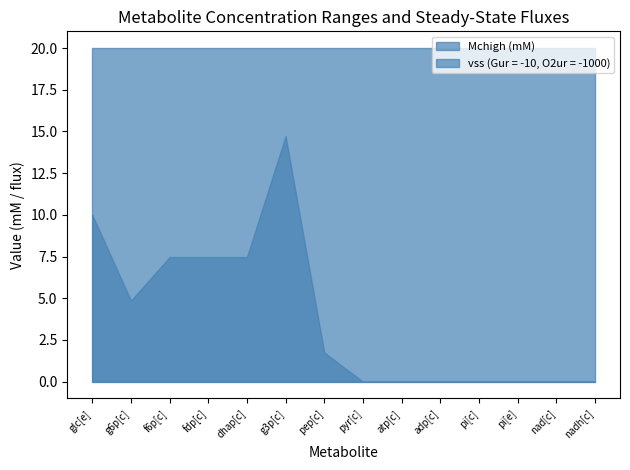

Reading left to right, transcribe all the data shown in this chart.

Mchigh (mM): 20.0	20.0	20.0	20.0	20.0	20.0	20.0	20.0	20.0	20.0	20.0	20.0	20.0	20.0
vss (Gur = -10, O2ur = -1000): 10.0	4.9	7.5	7.5	7.5	14.7	1.8	0.0	0.0	0.0	0.0	0.0	0.0	0.0